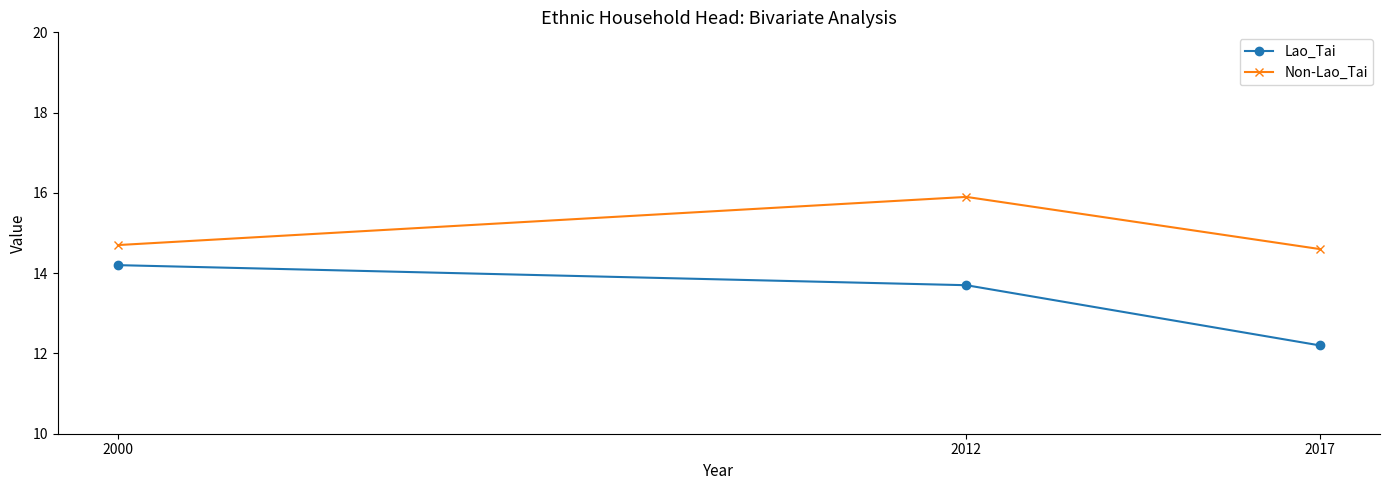

What are all the series names shown in the legend?

Lao_Tai, Non-Lao_Tai